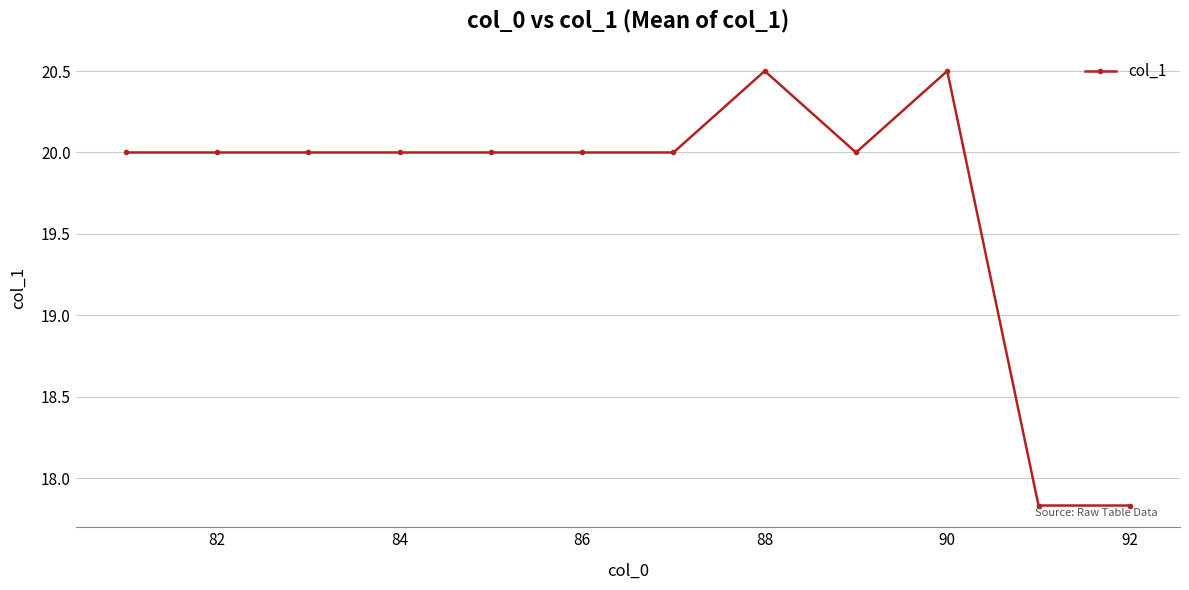

What is the maximum value shown in the chart?

20.5